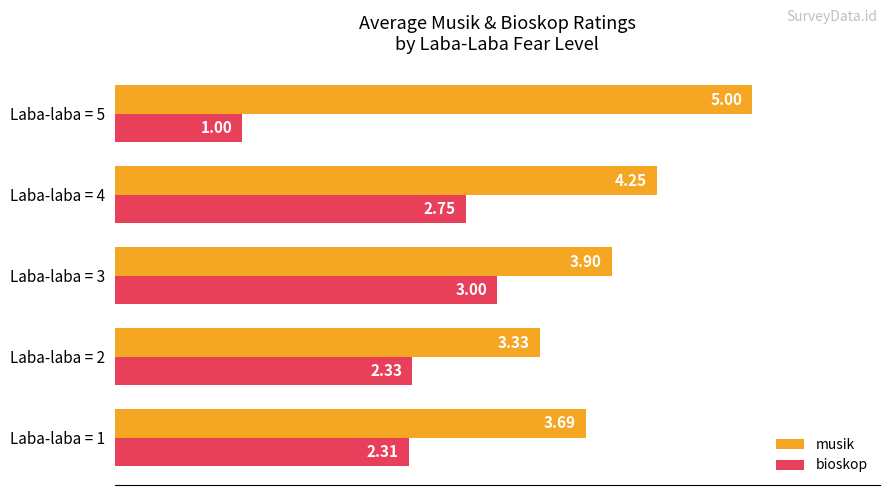

How many values in the bioskop series are below 2?

1